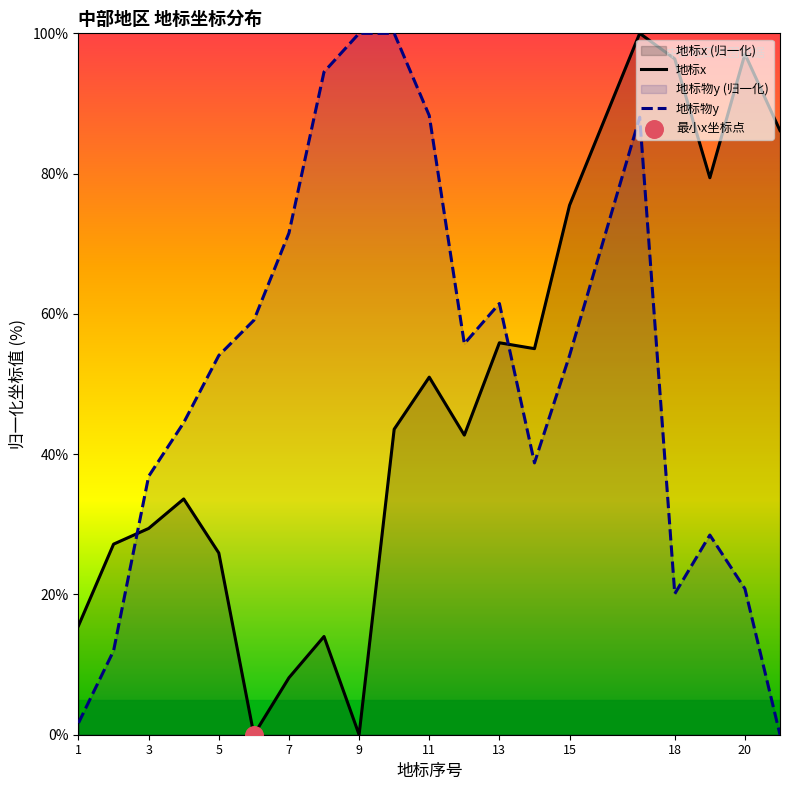

Which series has the largest total across all categories?

地标物y